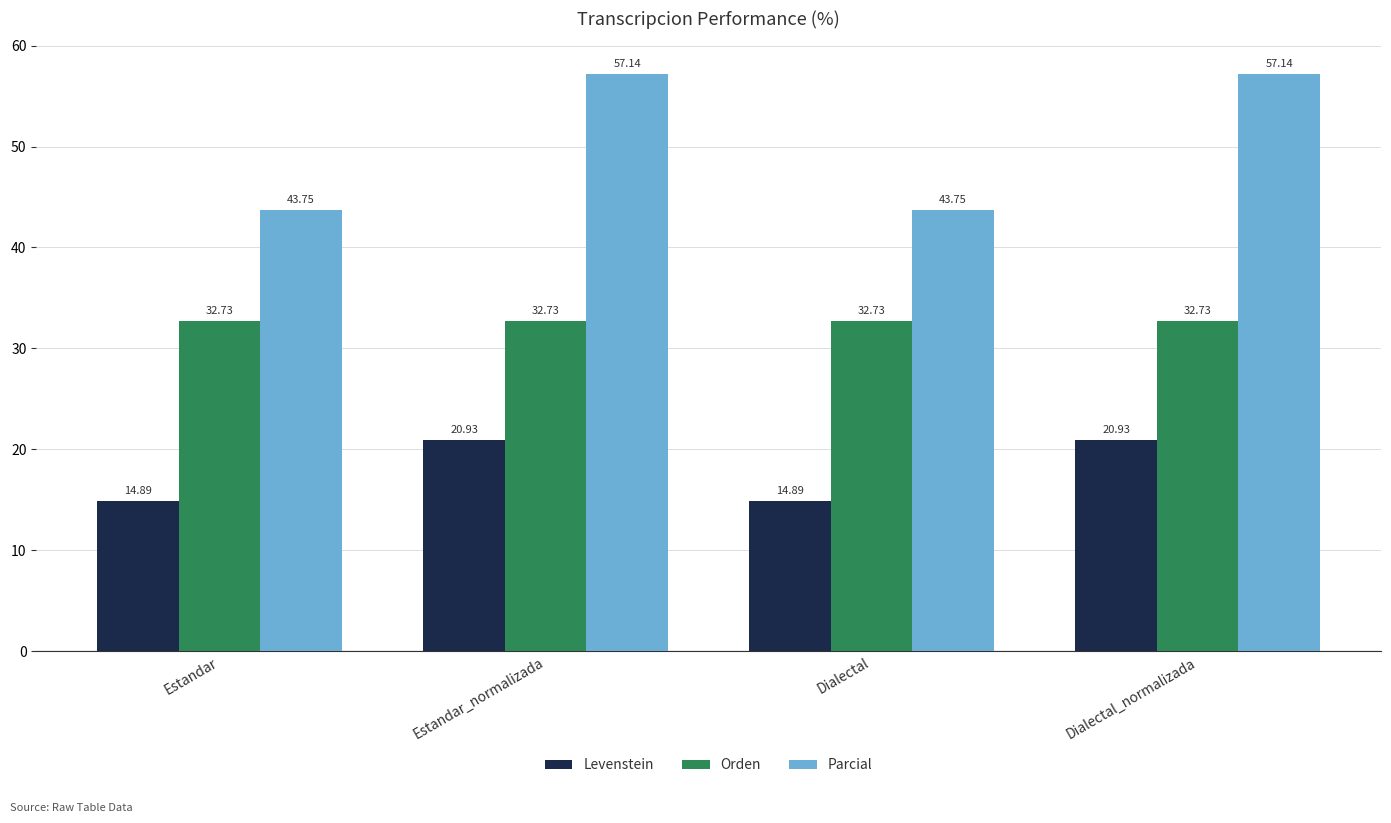

Count the number of data series in this chart.

3